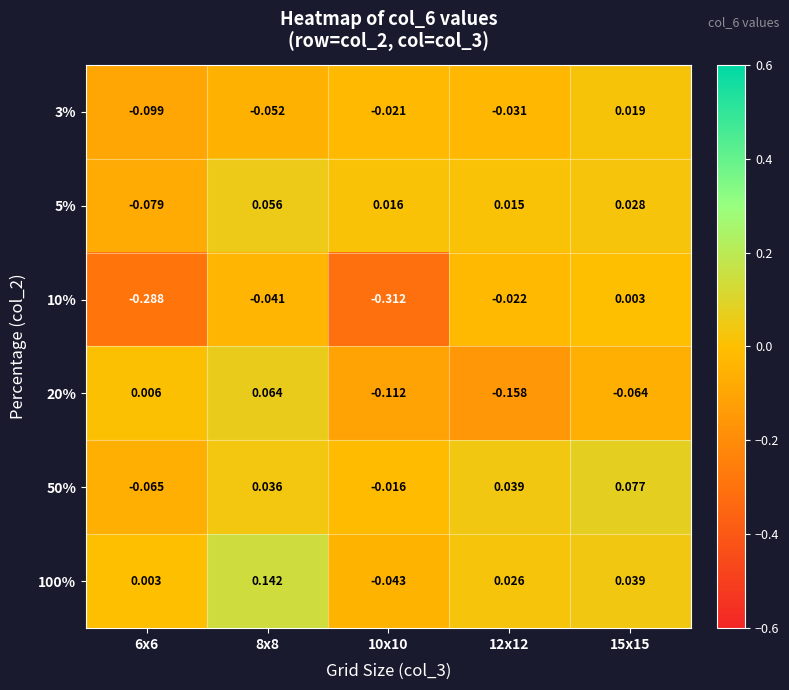

How many categories are shown in the chart?

5